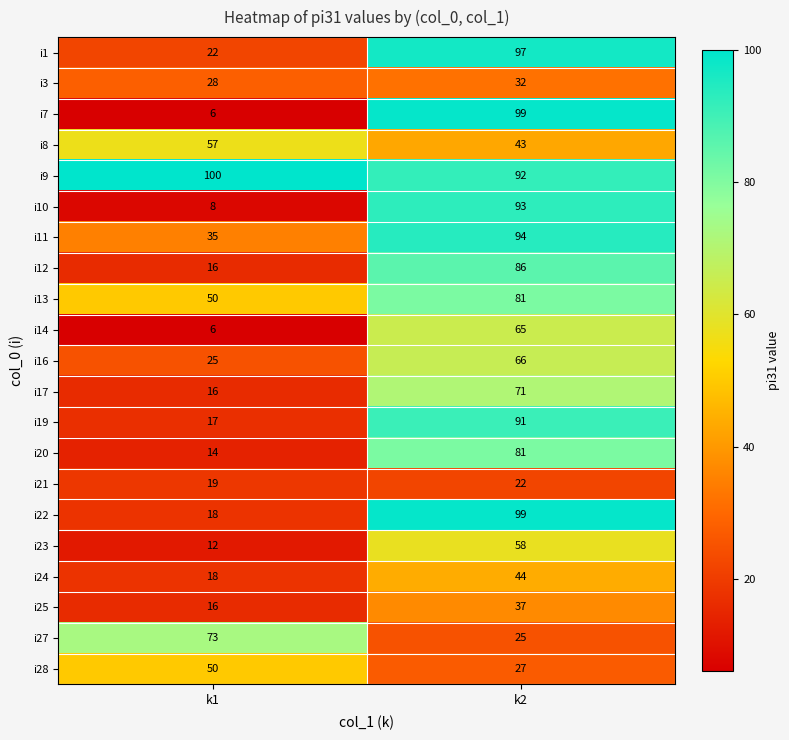

Read the i10 value at k2, to the nearest 10.

90